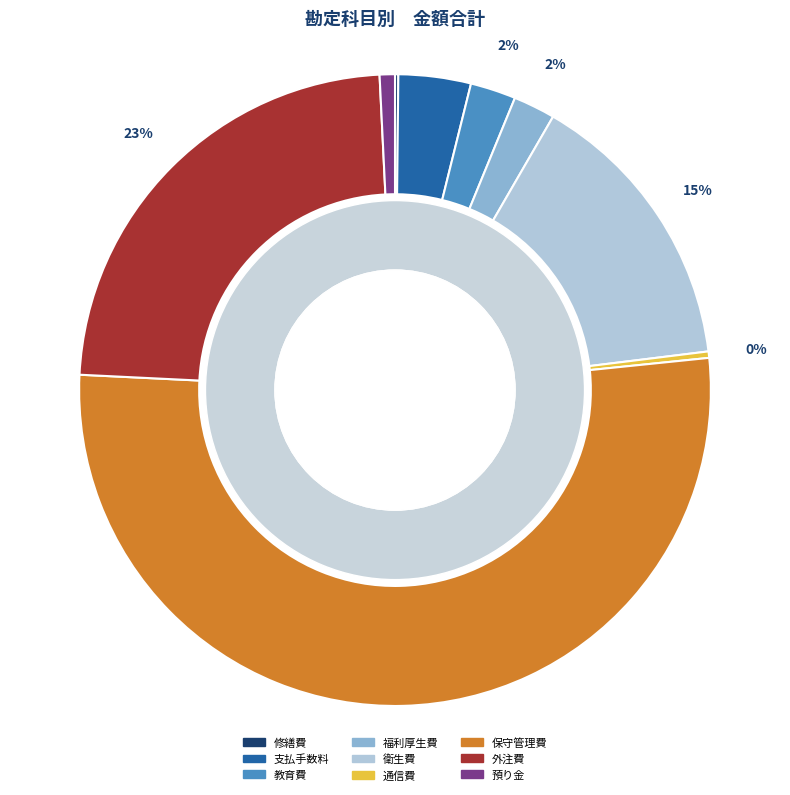

Is 保守管理費 the majority of the pie?

Yes